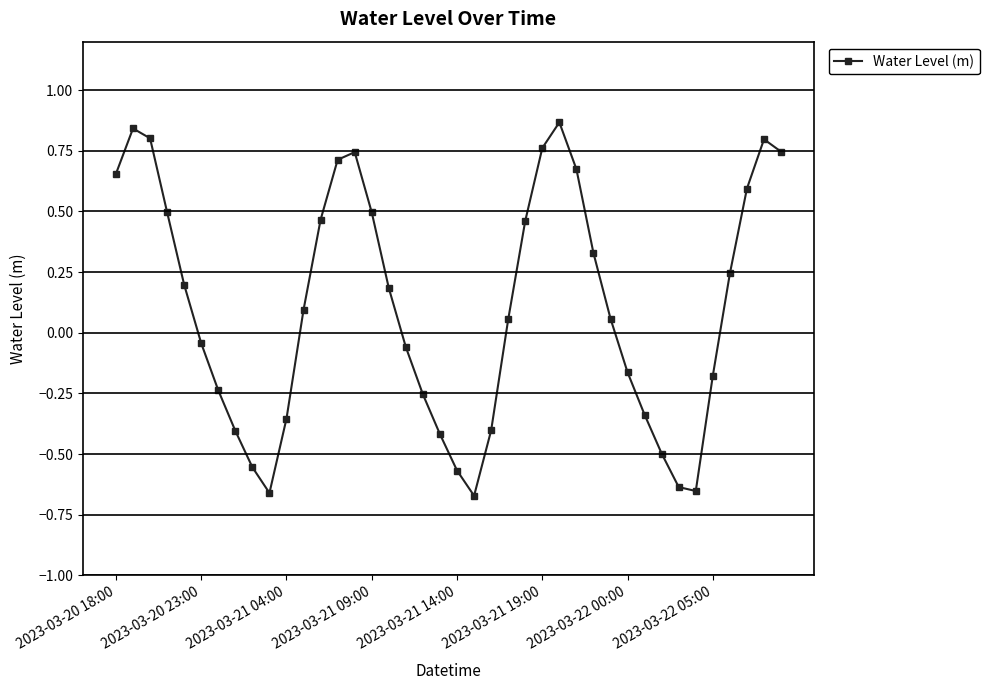

What is the sum of all values?

4.2